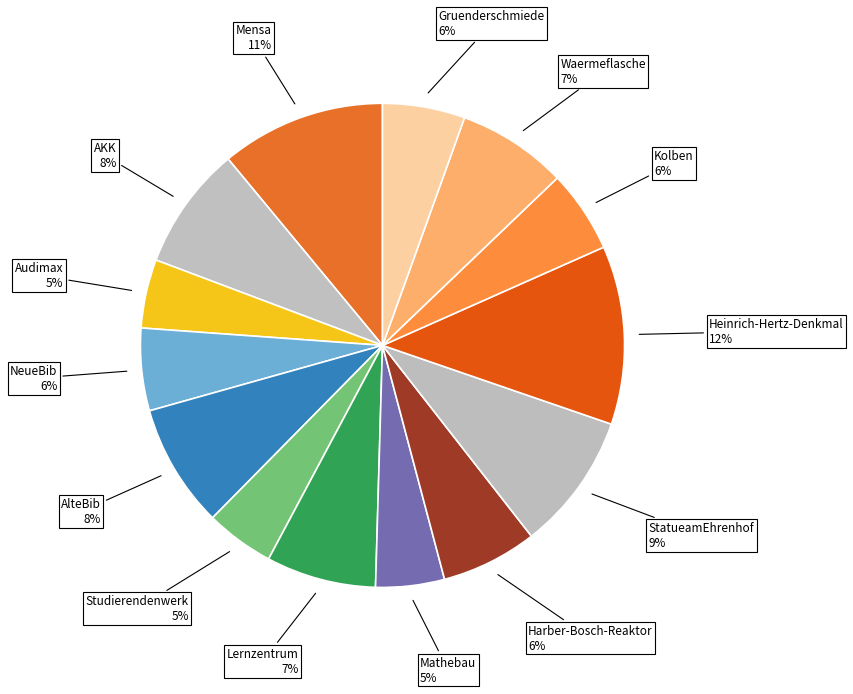

Which has a higher value, Lernzentrum or Kolben?

Lernzentrum